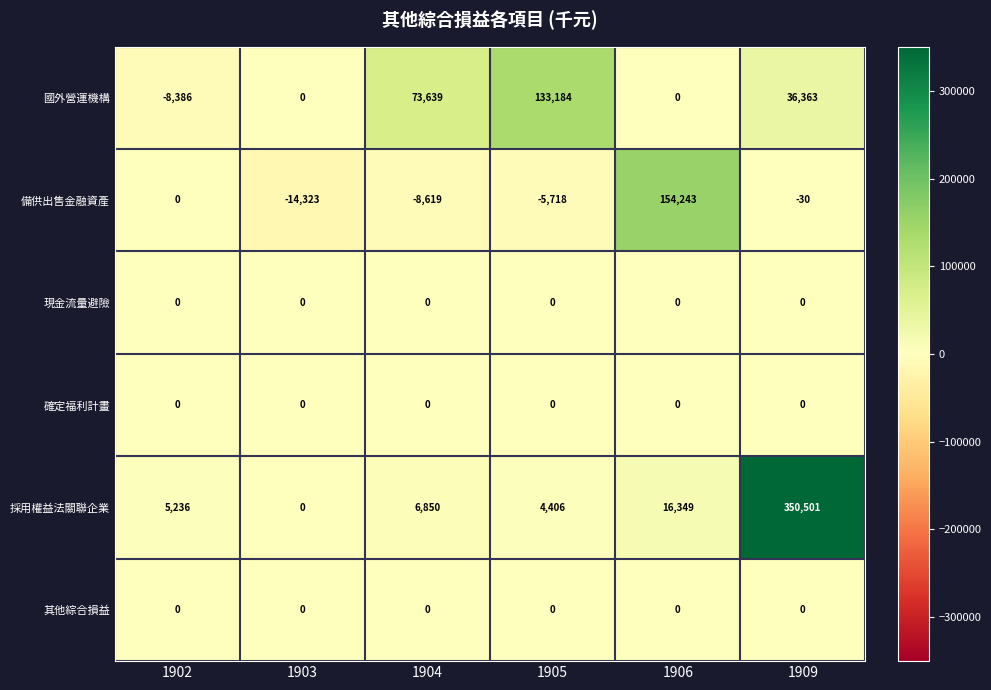

At which category does the chart reach its peak across all series?

1909